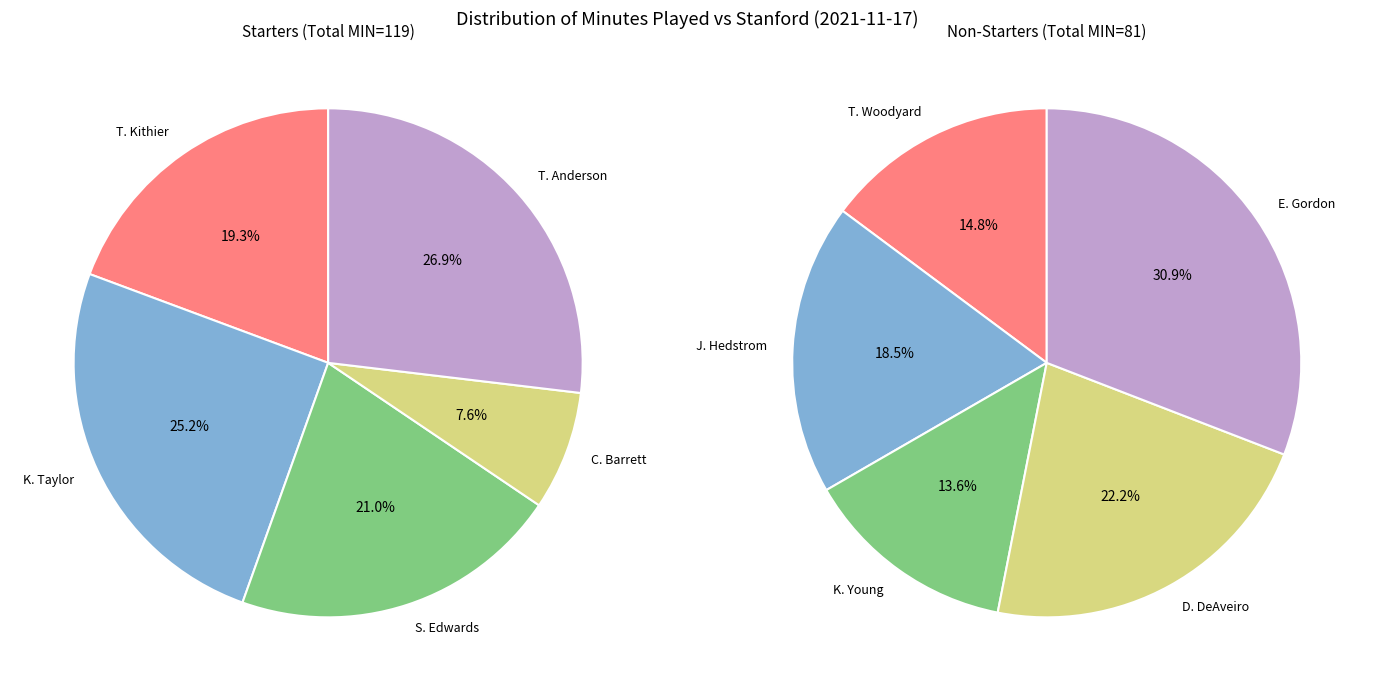

How much of the chart is everything except E. Gordon?

87.5%